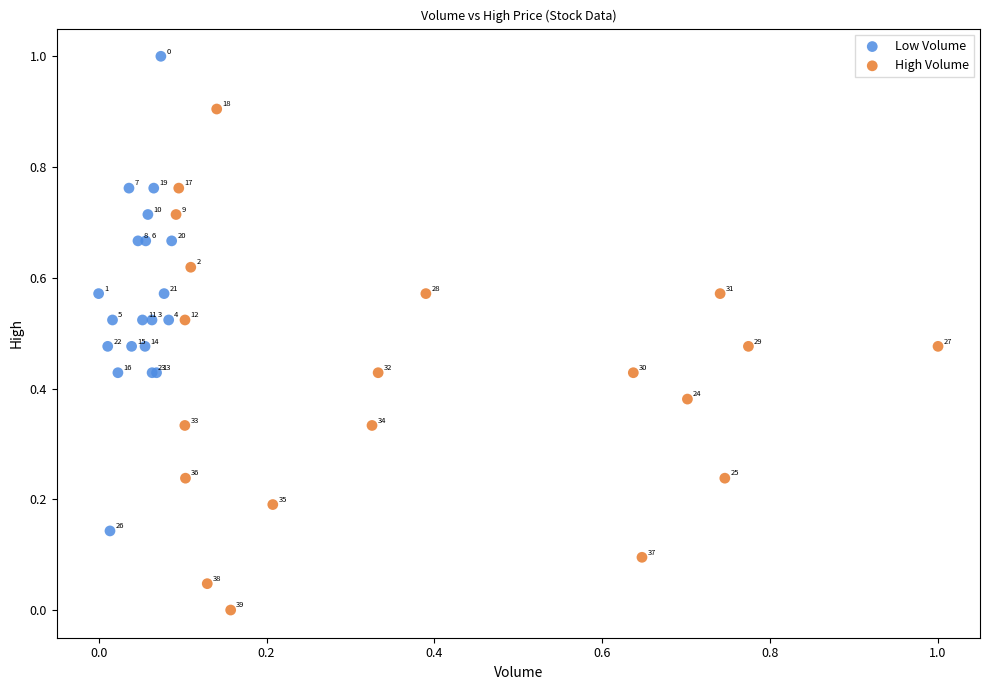

Which series has the widest spread of Y values?

High Volume